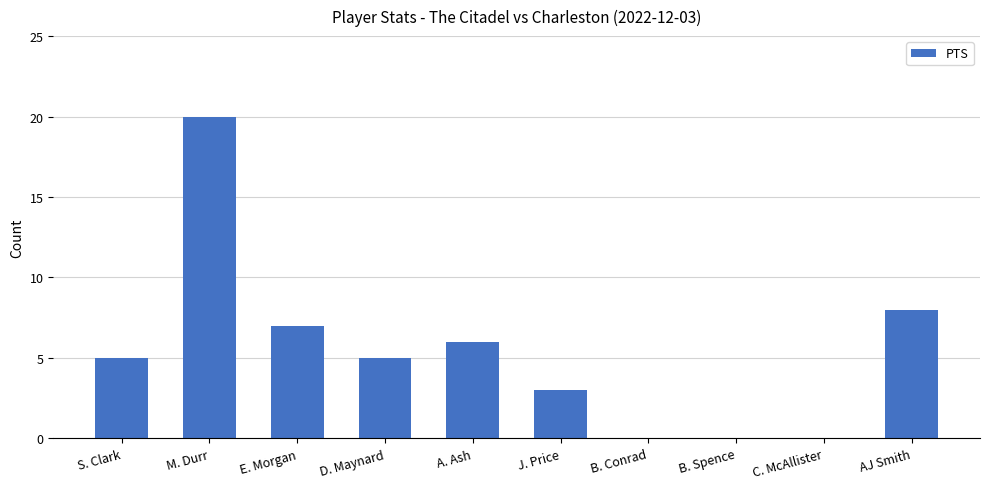

What is the sum of all values?

54